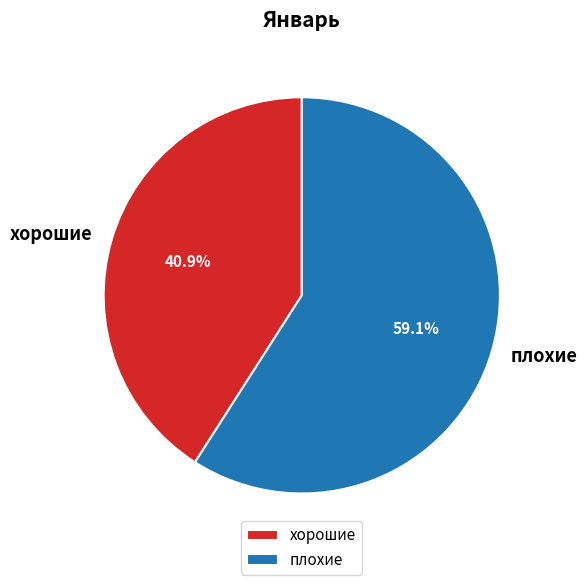

Which category has the smallest portion of the pie?

хорошие